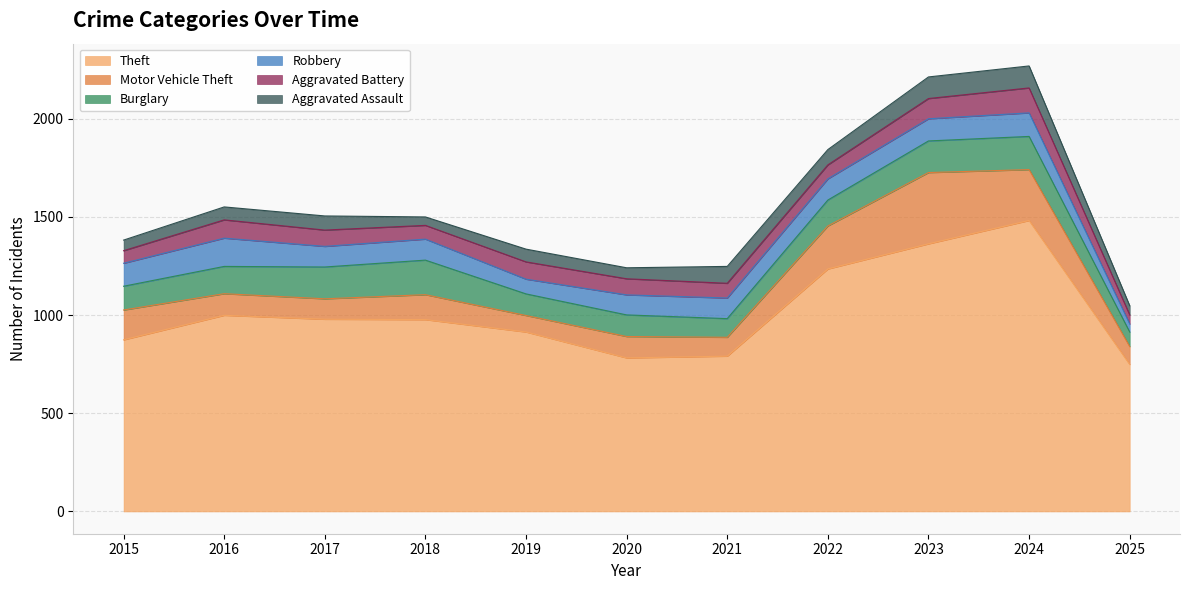

True or false: Aggravated Battery and Burglary intersect in this chart.

False